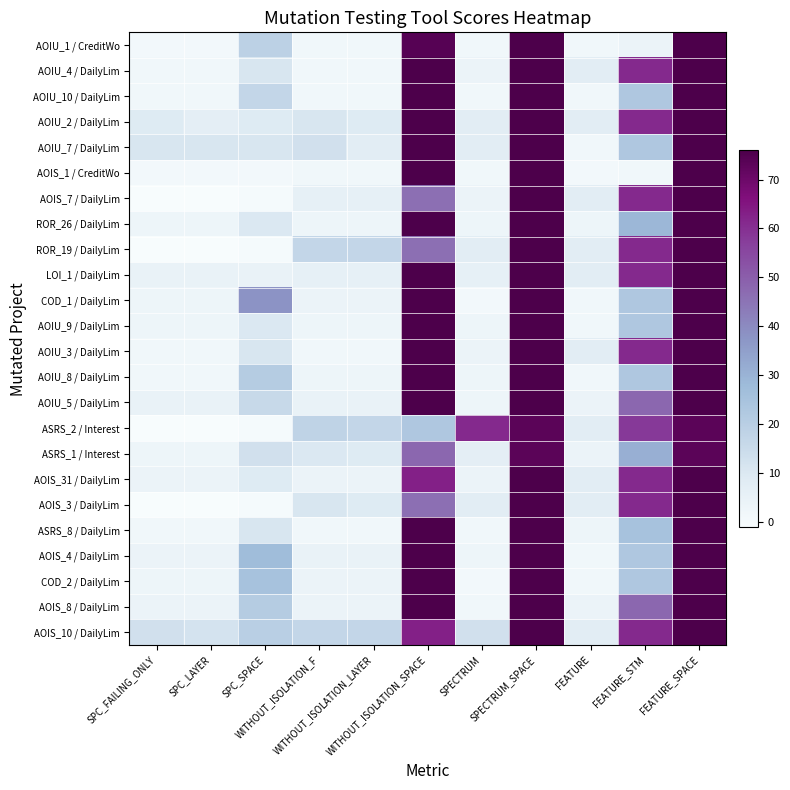

Between FEATURE_STM and WITHOUT_ISOLATION_LAYER, which is larger?

FEATURE_STM